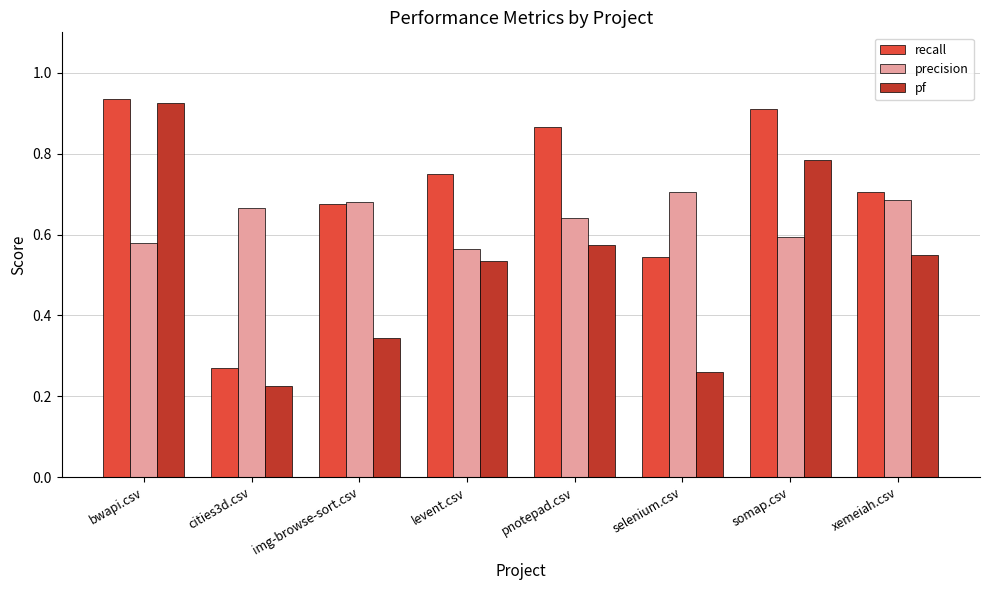

The value of recall at img-browse-sort.csv is 0.7. True or false?

True